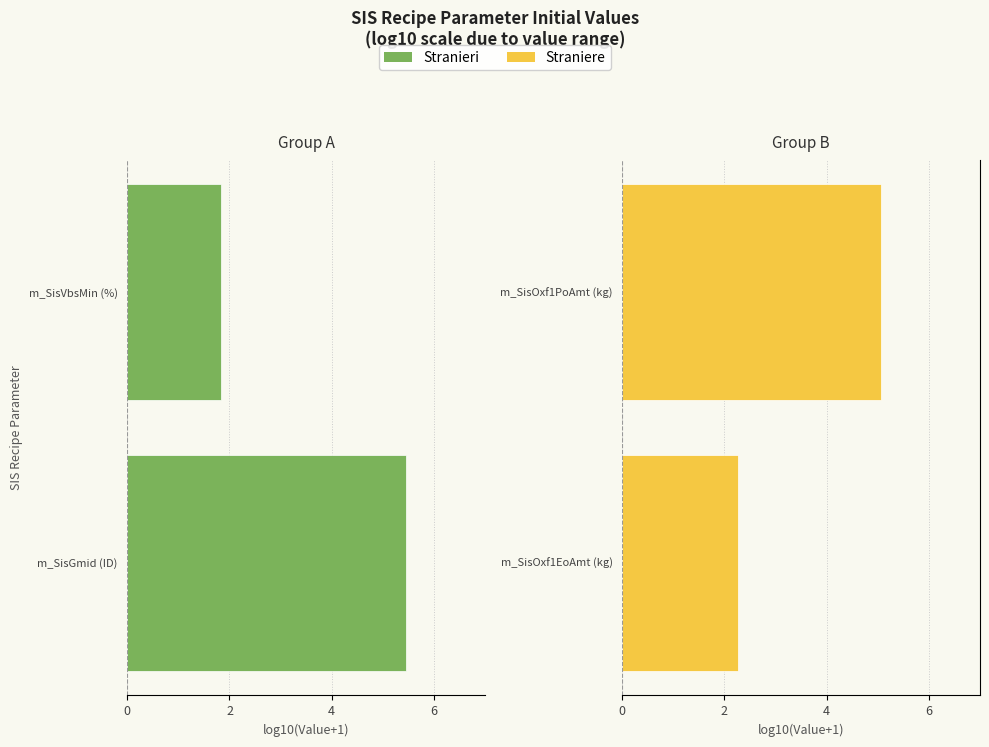

How many data points in Straniere are less than 5?

1